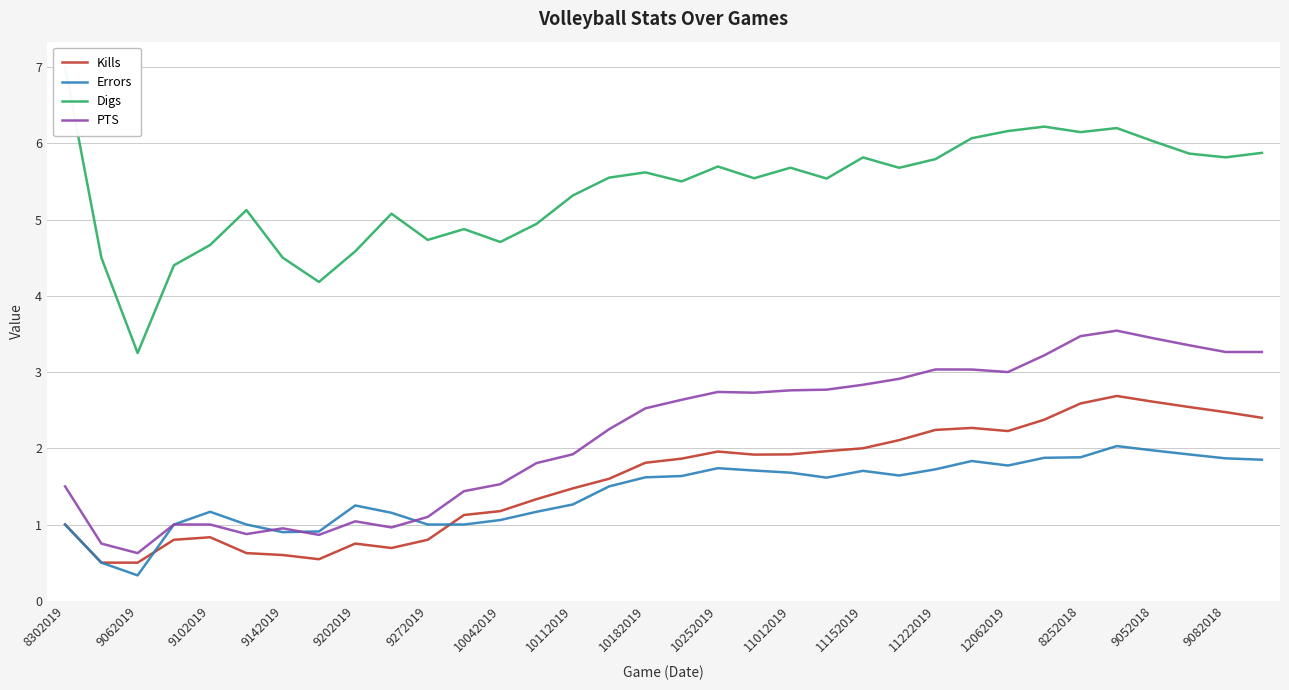

What is the smallest value displayed?

0.3